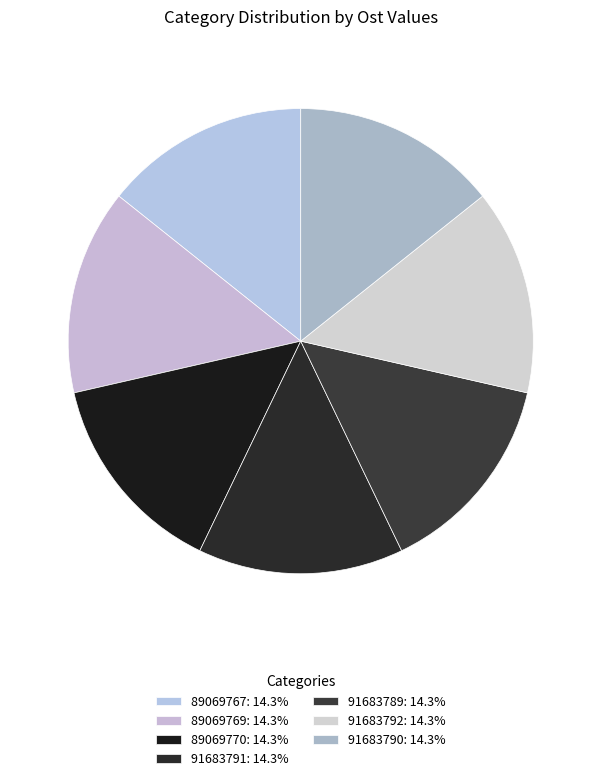

Rank the categories by value from highest to lowest.

89069767, 91683792, 91683789, 91683790, 91683791, 89069769, 89069770